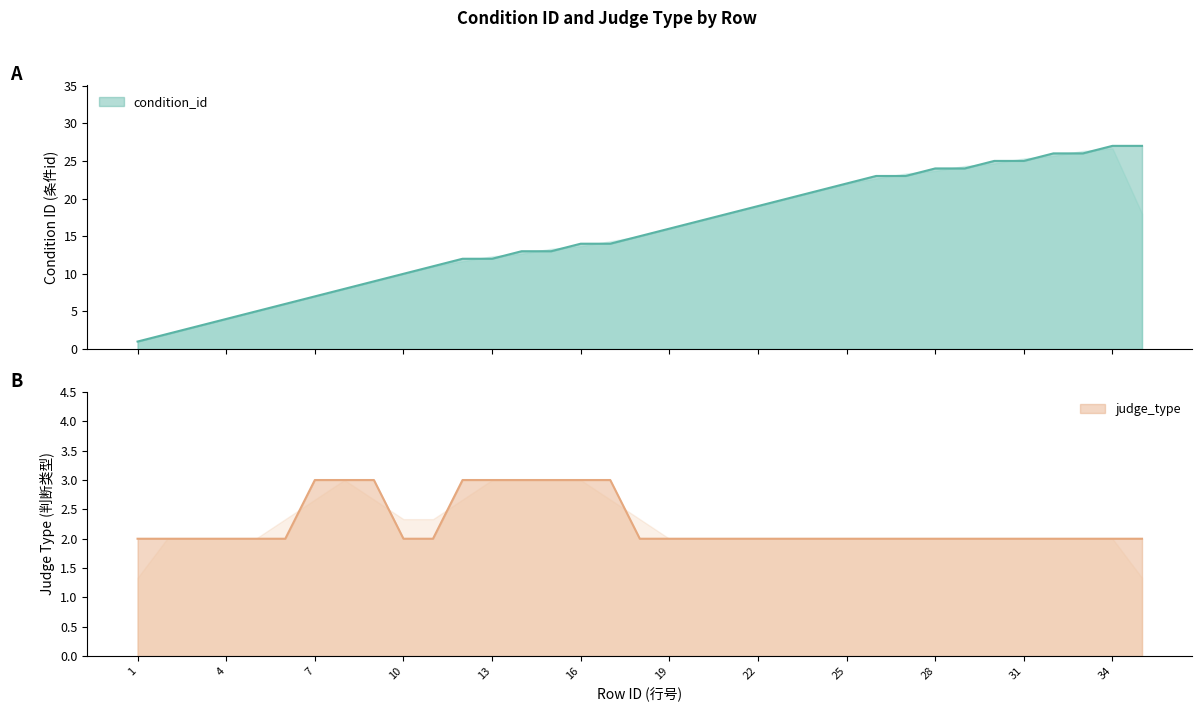

True or false: condition_id has a value of 38 at 35.

False